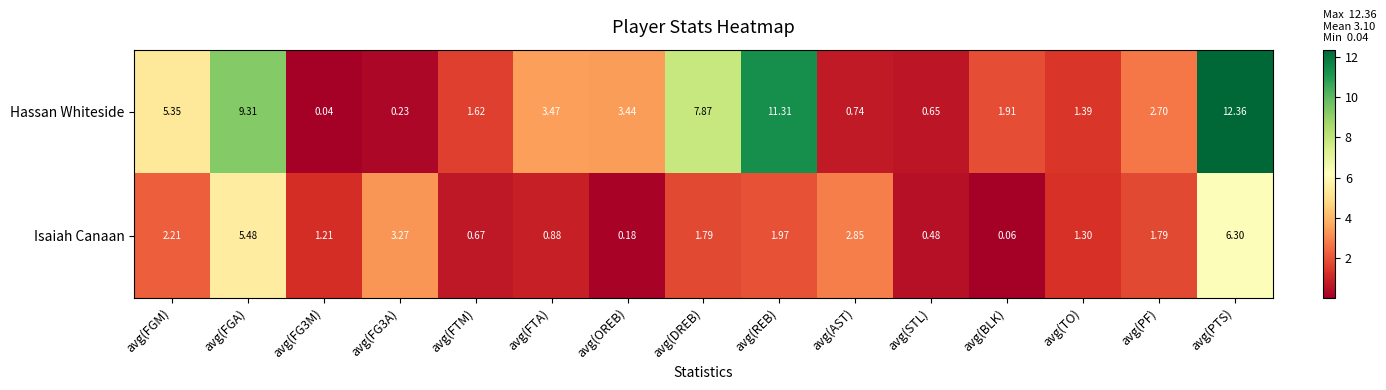

Count the number of categories in the chart.

15